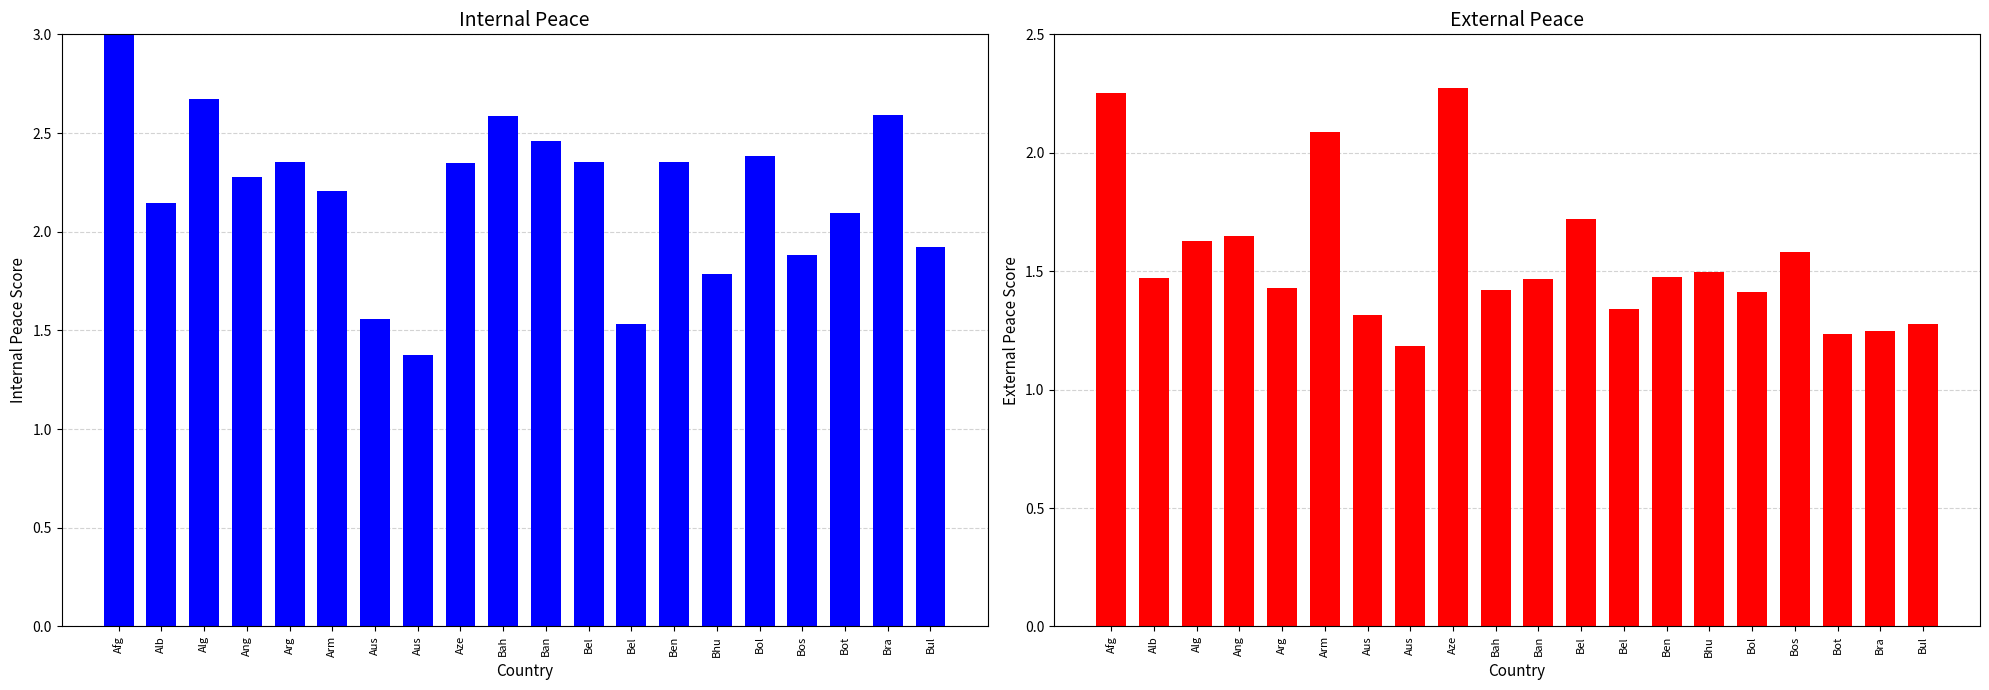

How many values in the internal peace series are below 2?

6